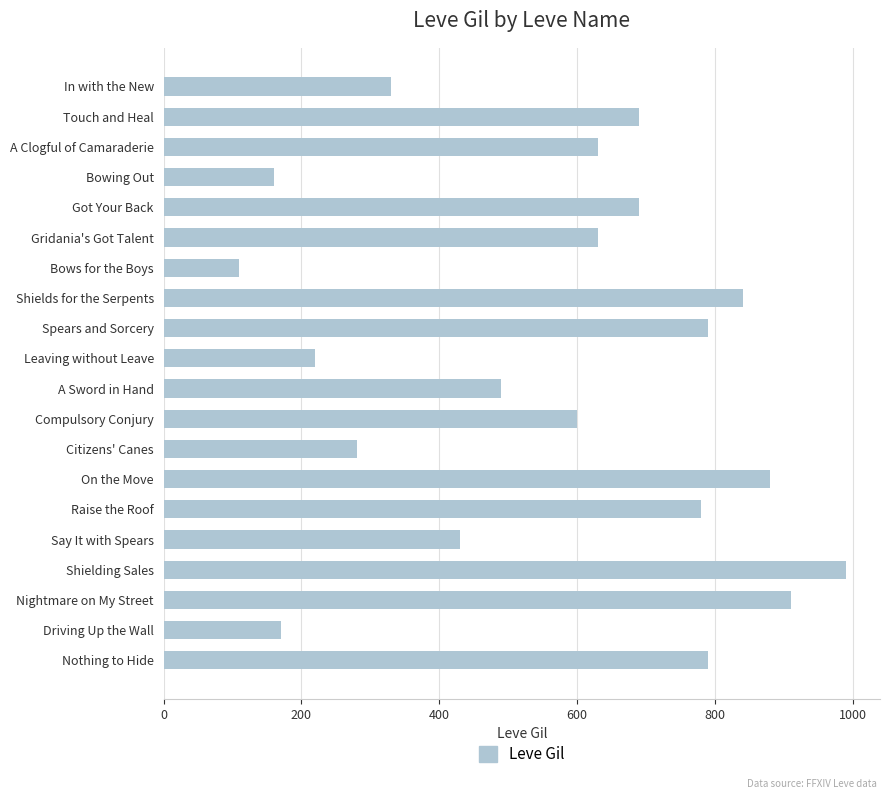

Does the chart contain any negative values?

No